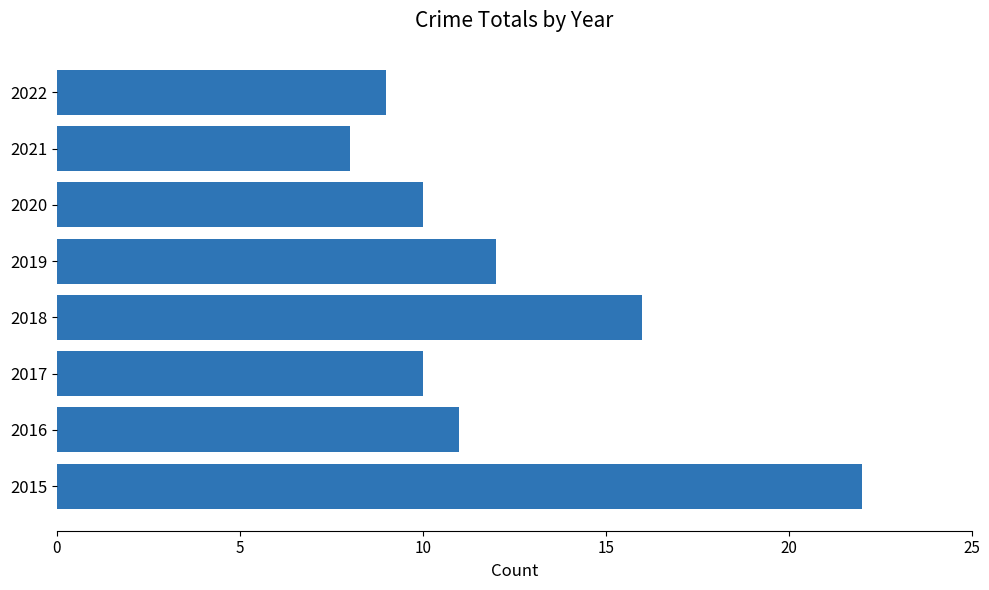

Approximately how many times larger is the value at 2021 compared to 2017?

0.8